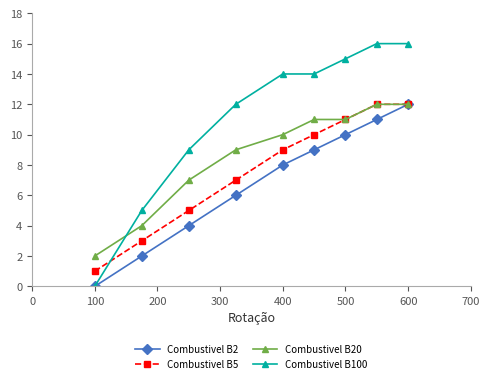

Which series has the largest total across all categories?

Combustivel B100